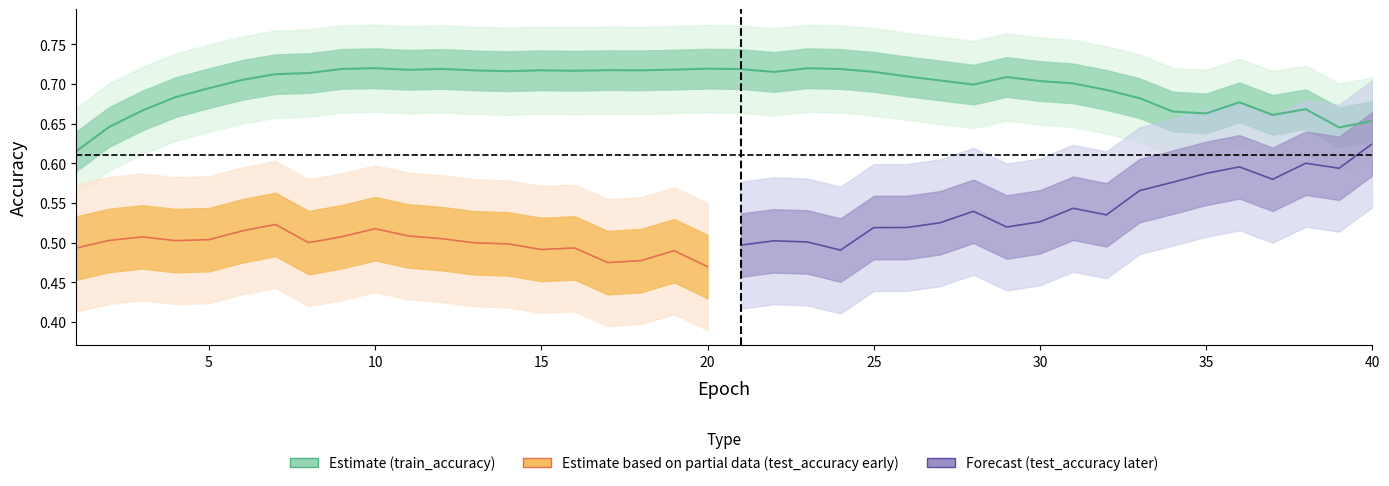

Where is the first local minimum?

11